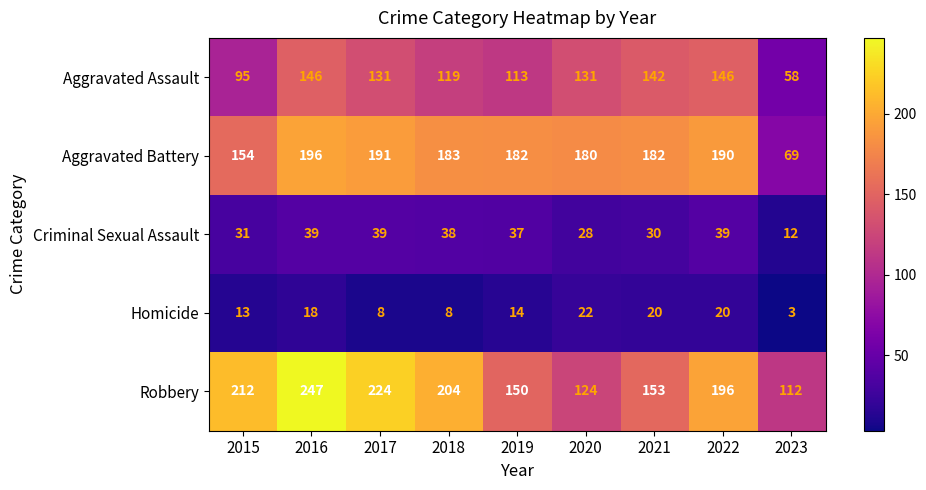

What is the sum of all Aggravated Battery values?

1527